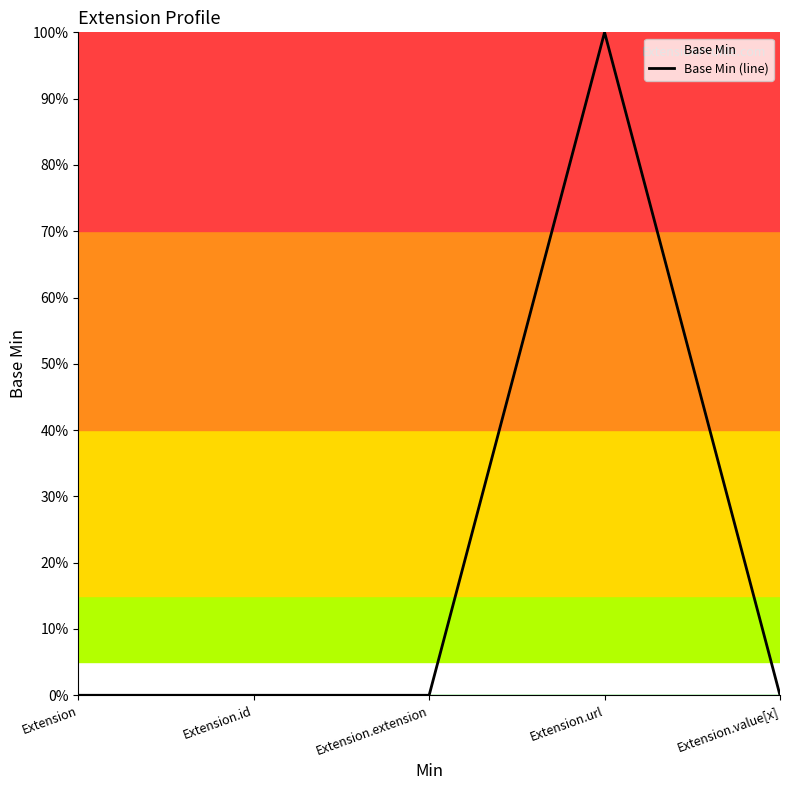

How many distinct data groups are displayed?

1